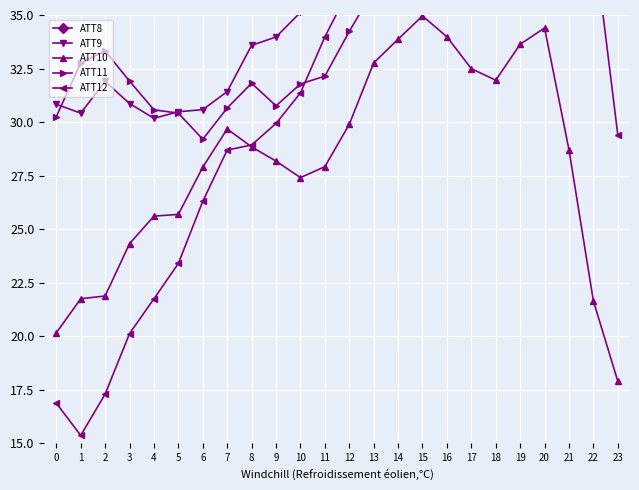

Is it true that ATT10 equals 35.3 at 5?

False